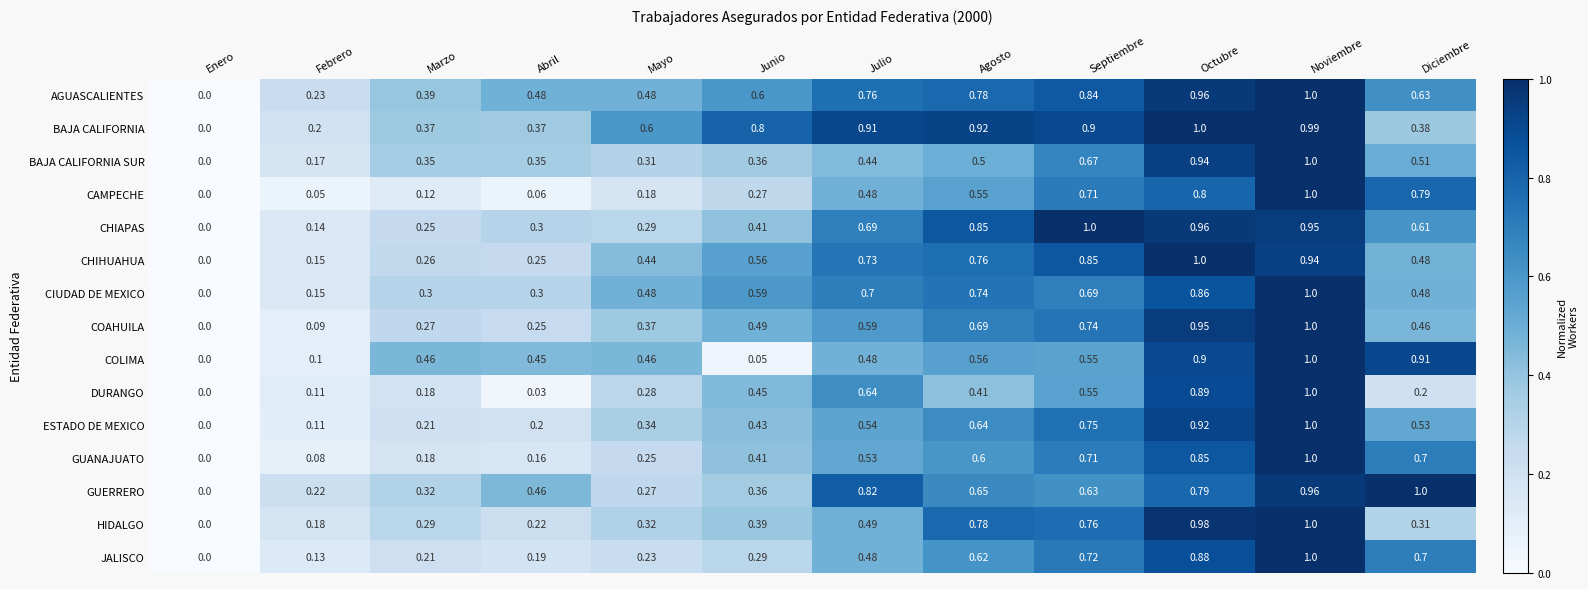

What is the total value across all series at Mayo?

5.3